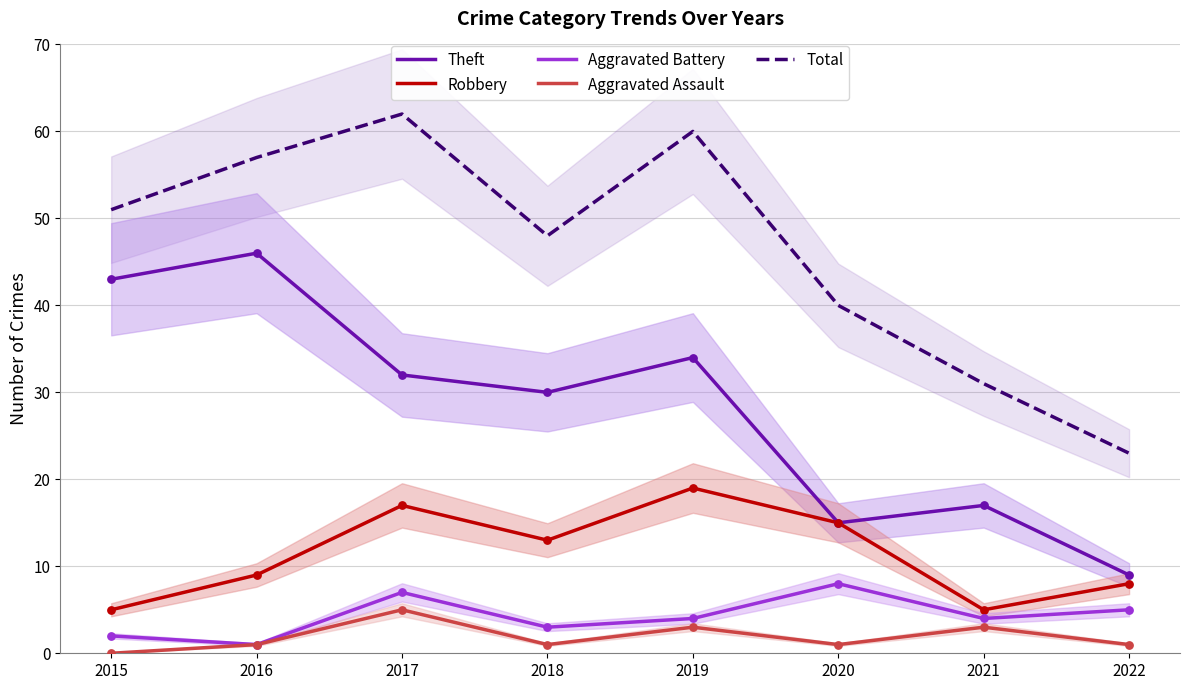

At which category is the sum across all series the highest?

2017